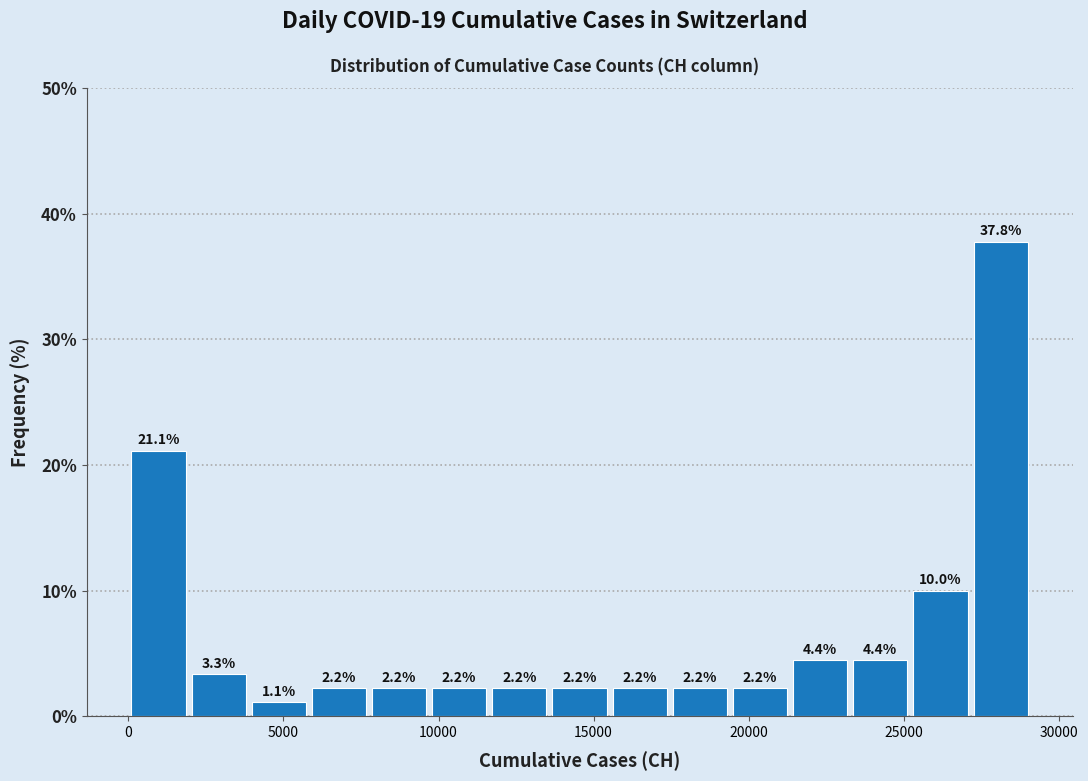

Read against the x-axis, roughly where is the centre of the tallest bar?

28000